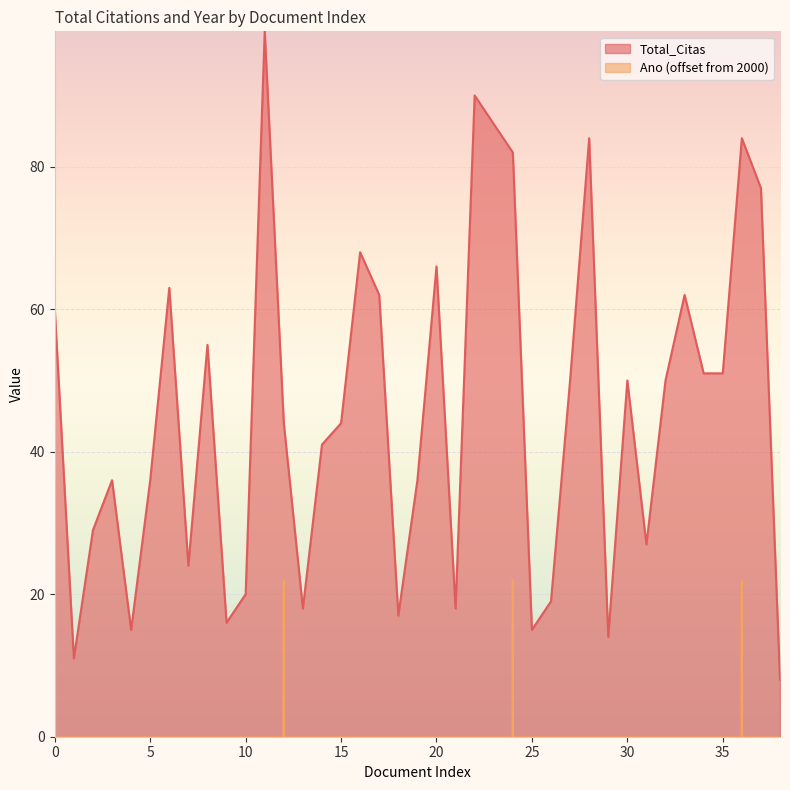

What is the greatest value displayed?

99